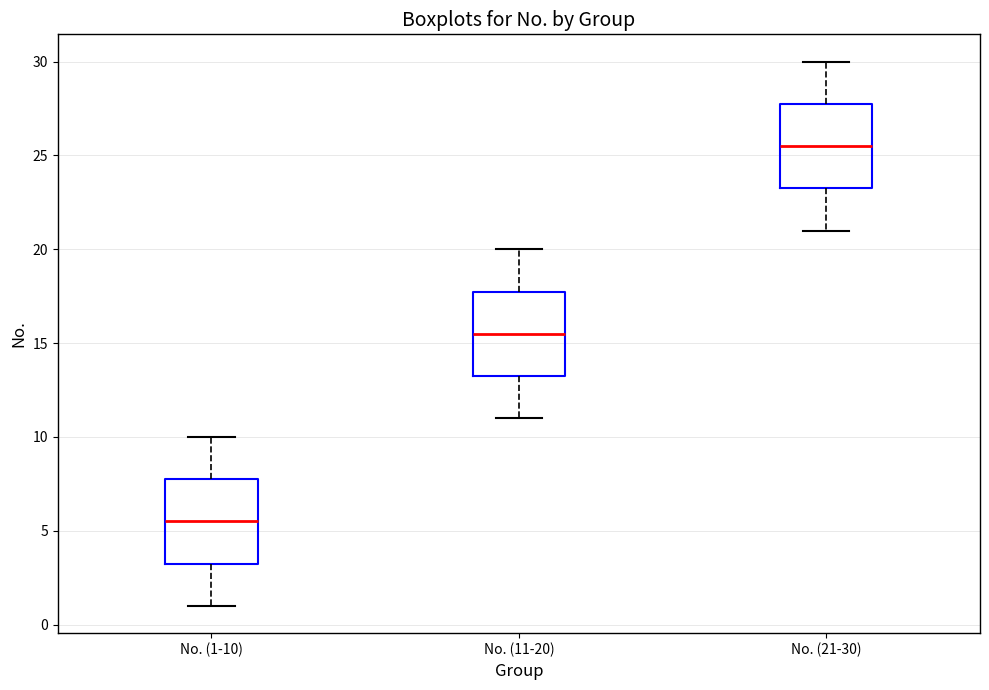

Where does the lower whisker of the box for No. (1-10) end on the y-axis? The values are not printed on the chart, so give them approximately, as read against the axis.

1.0